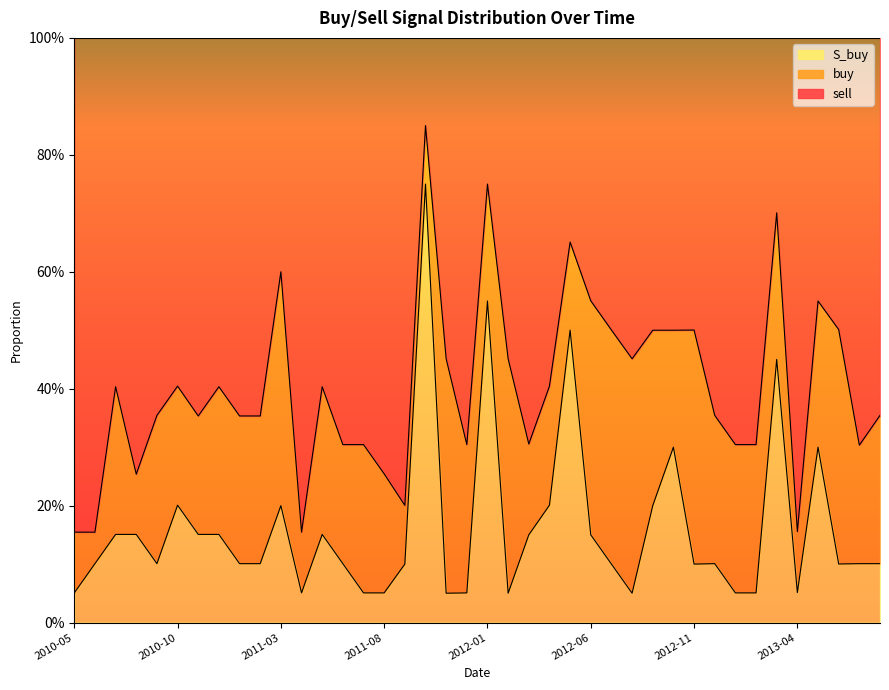

At how many categories does at least one series exceed 0?

40